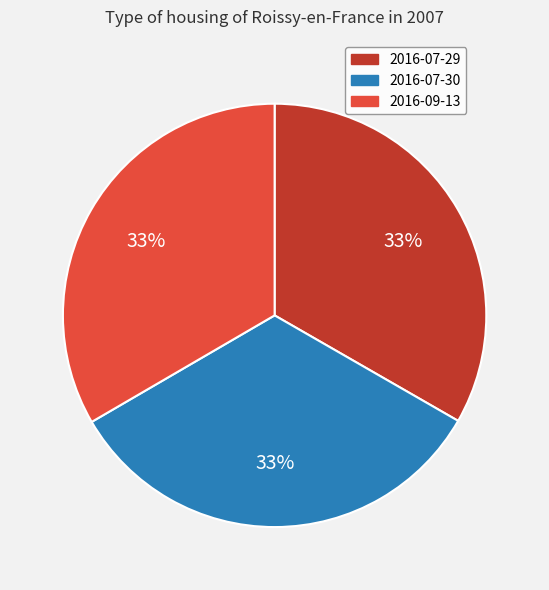

Is there any slice that represents more than half of the pie?

No